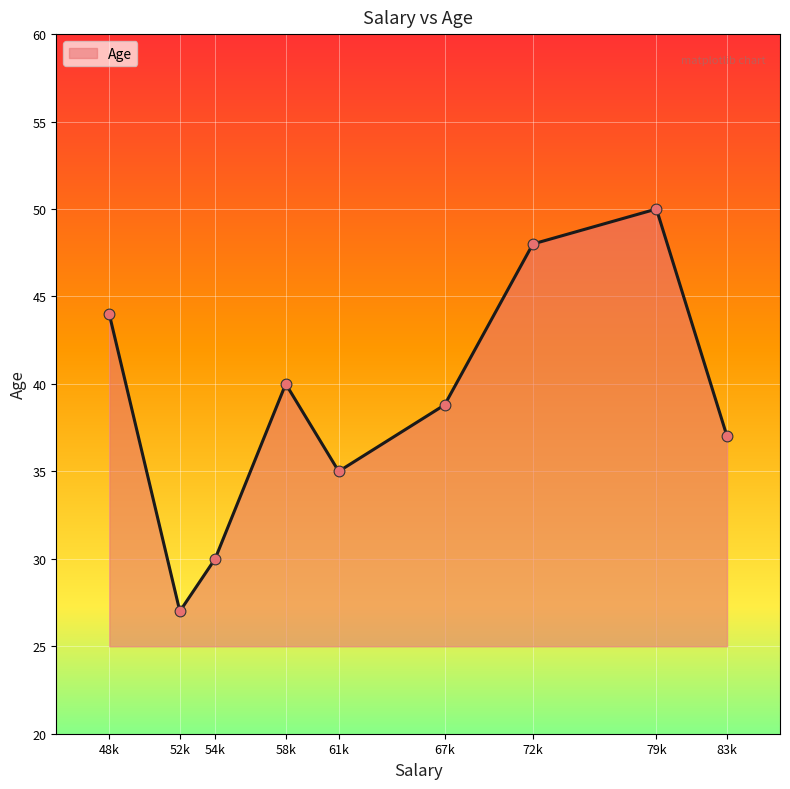

What is the change in value from 54k to 61k?

+5.0